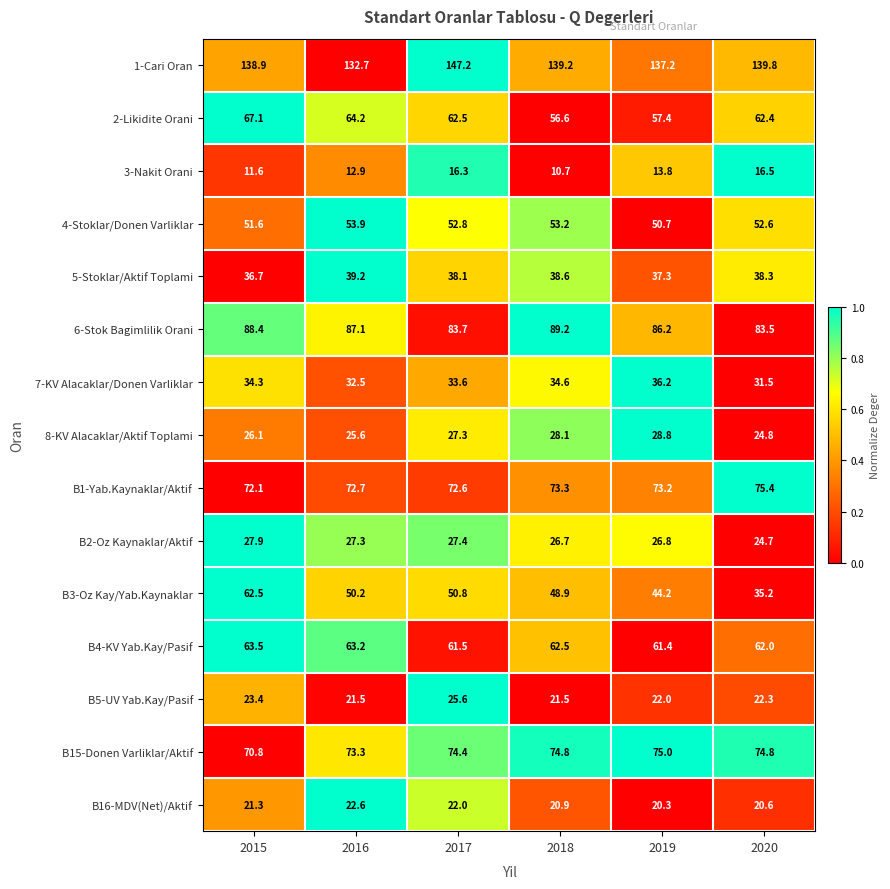

What is the total value across all series at 2017?

795.8